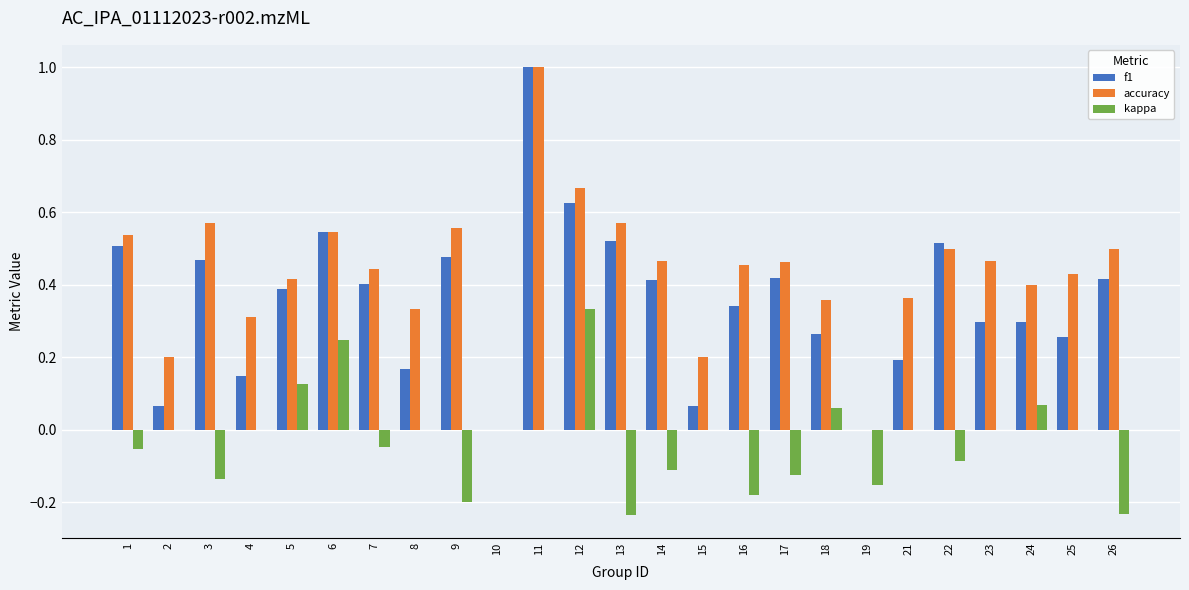

Is the value of f1 at 15 greater than the value of kappa at 4?

Yes